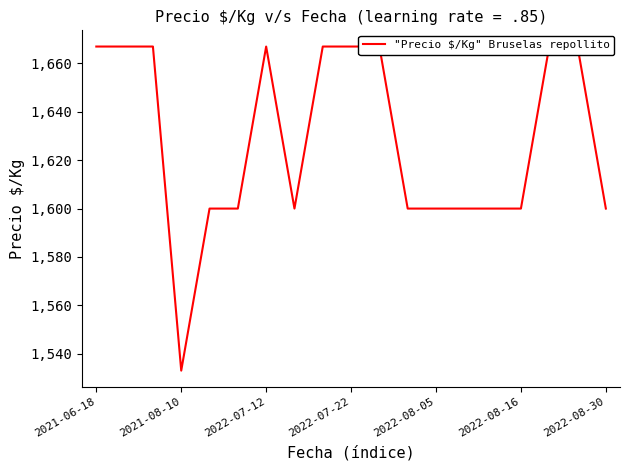

How many interior local valleys (lower than both neighbors) does the data have?

2